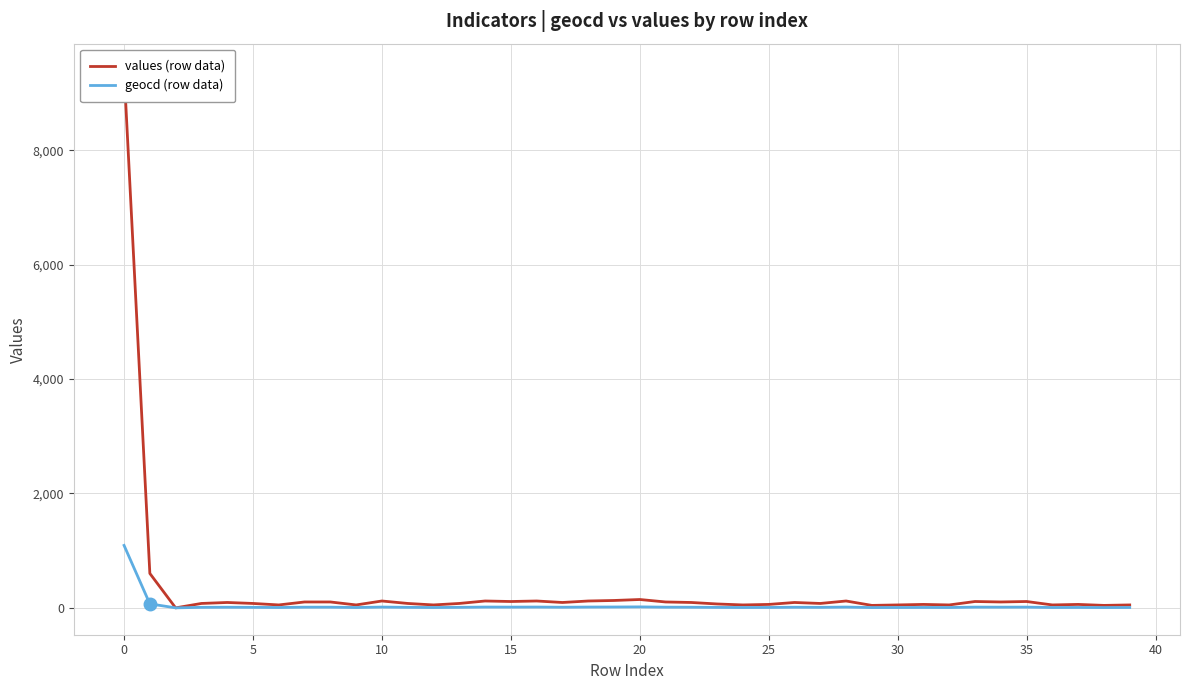

Which series has the widest spread of values?

values (row data)